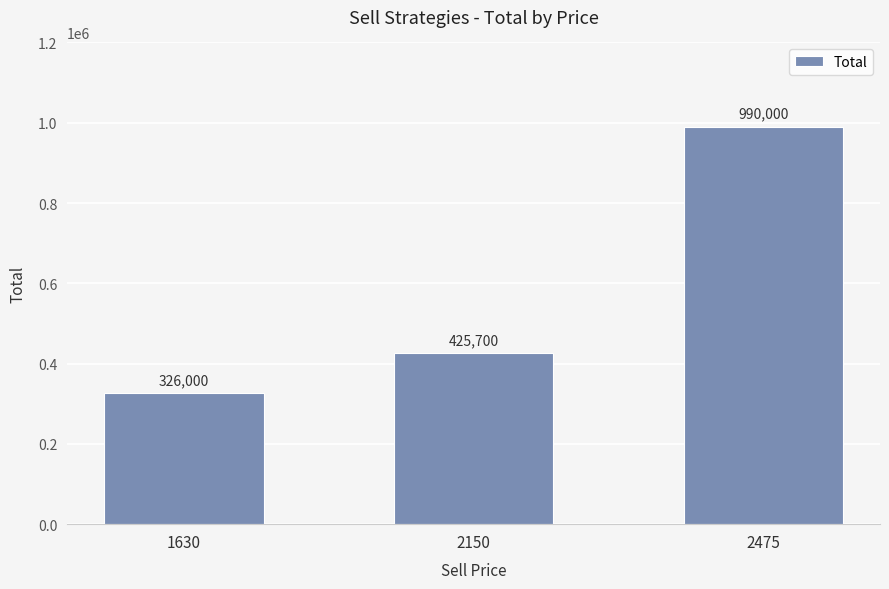

At which label is the value closest to 658000?

2150